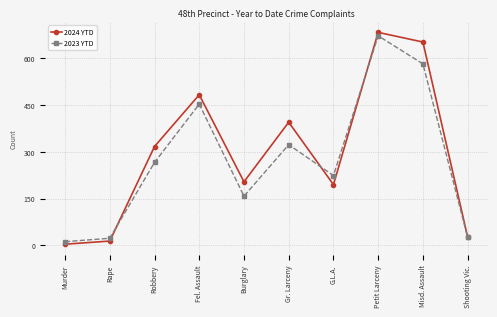

True or false: 2024 YTD and 2023 YTD intersect in this chart.

True